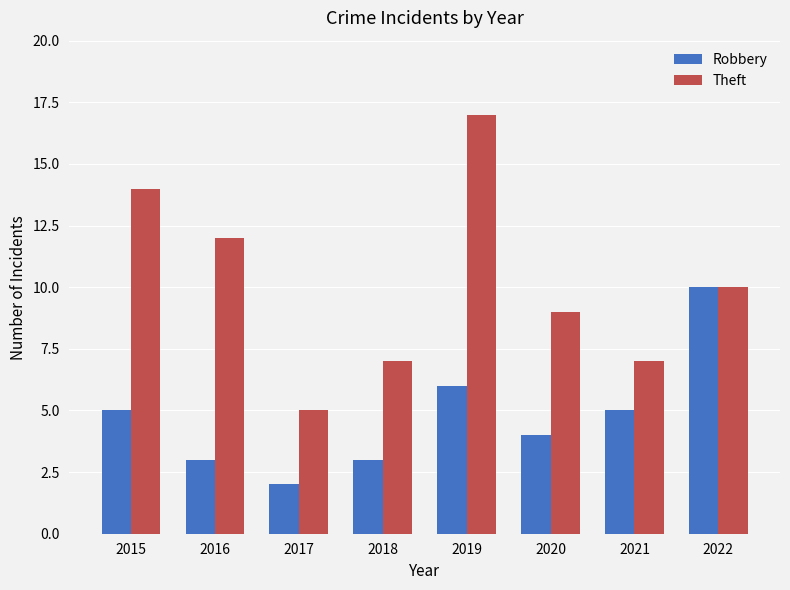

How many data points in Robbery are less than 5?

4